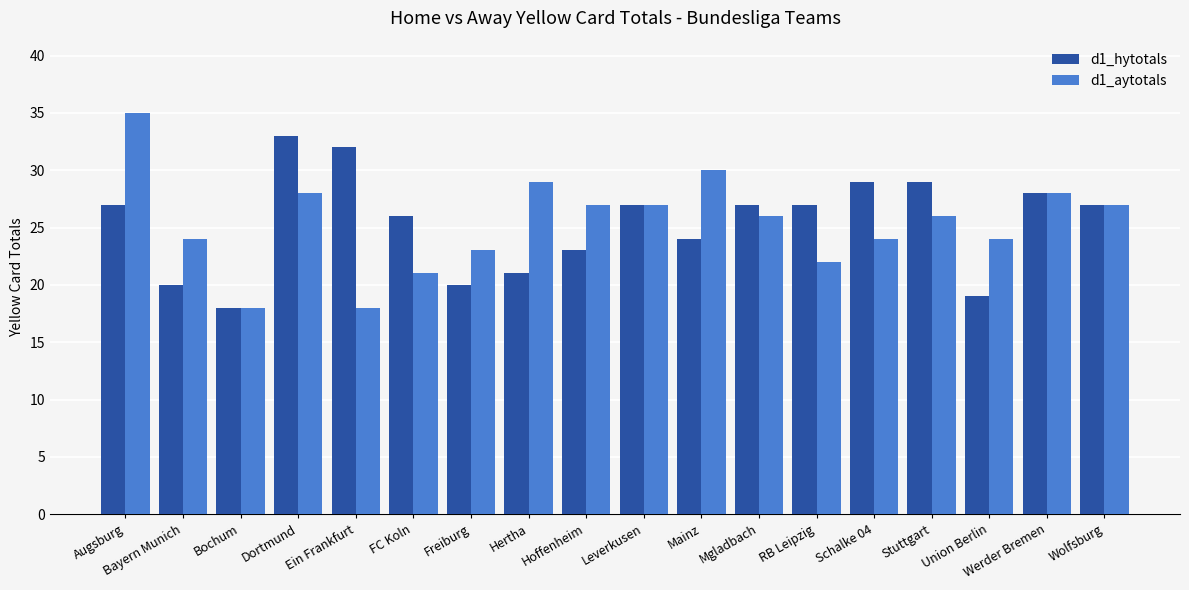

Which series has the largest range (max minus min)?

d1_aytotals